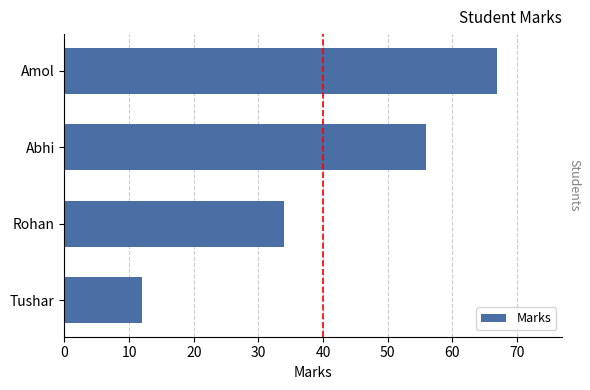

Are the bars grouped side by side (vs. stacked)?

No